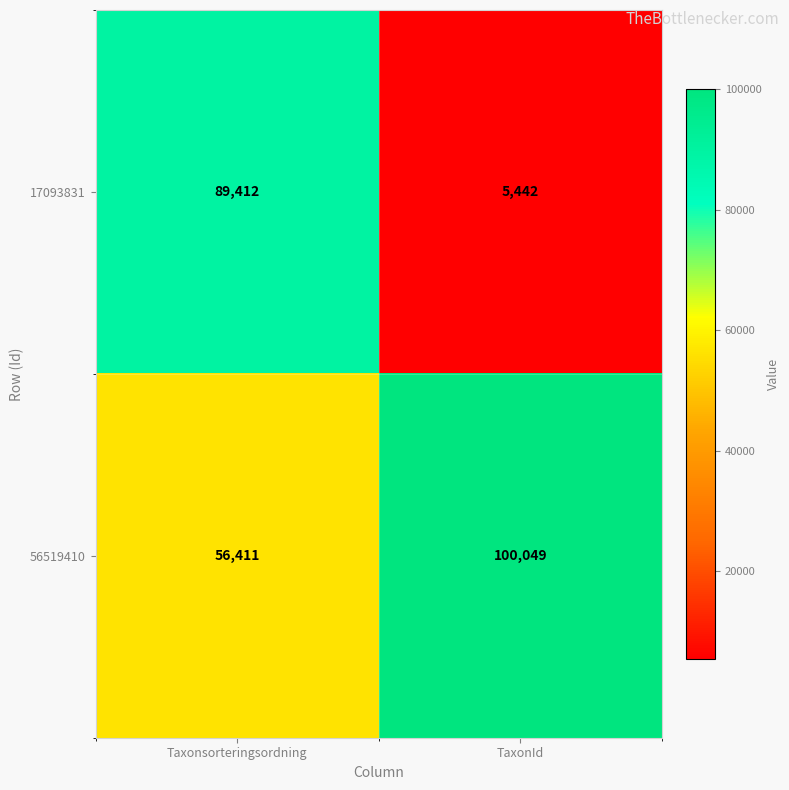

At how many categories does at least one series exceed 70898?

2